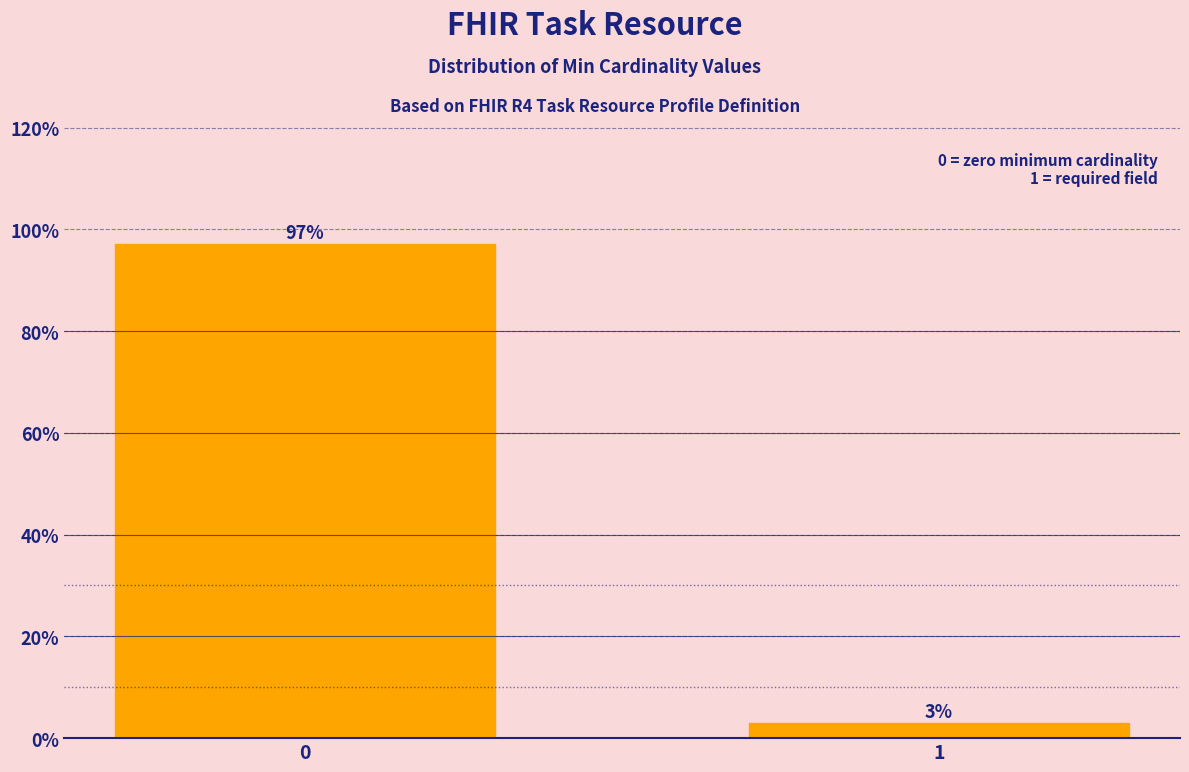

What is the maximum value shown in the chart?

97.1